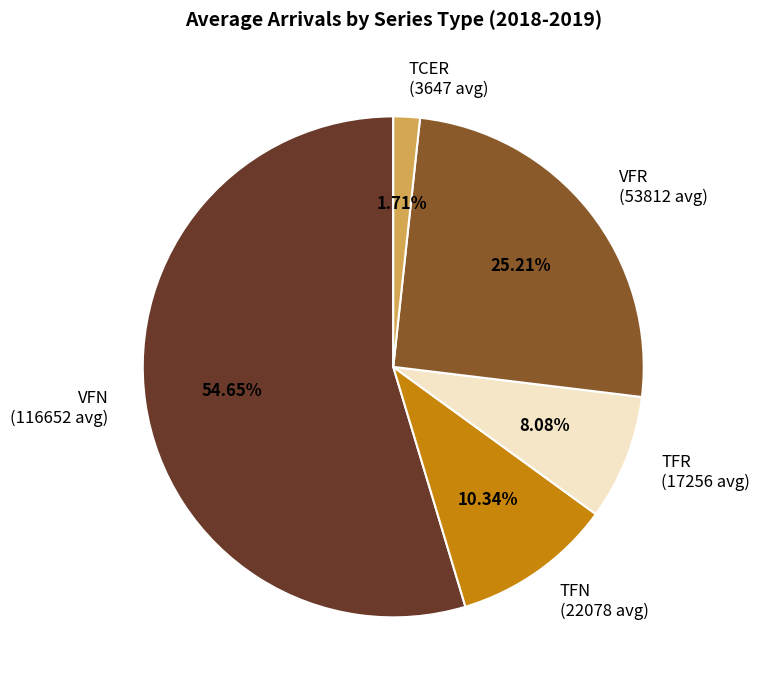

To the nearest percent, what portion does VFR represent?

25%